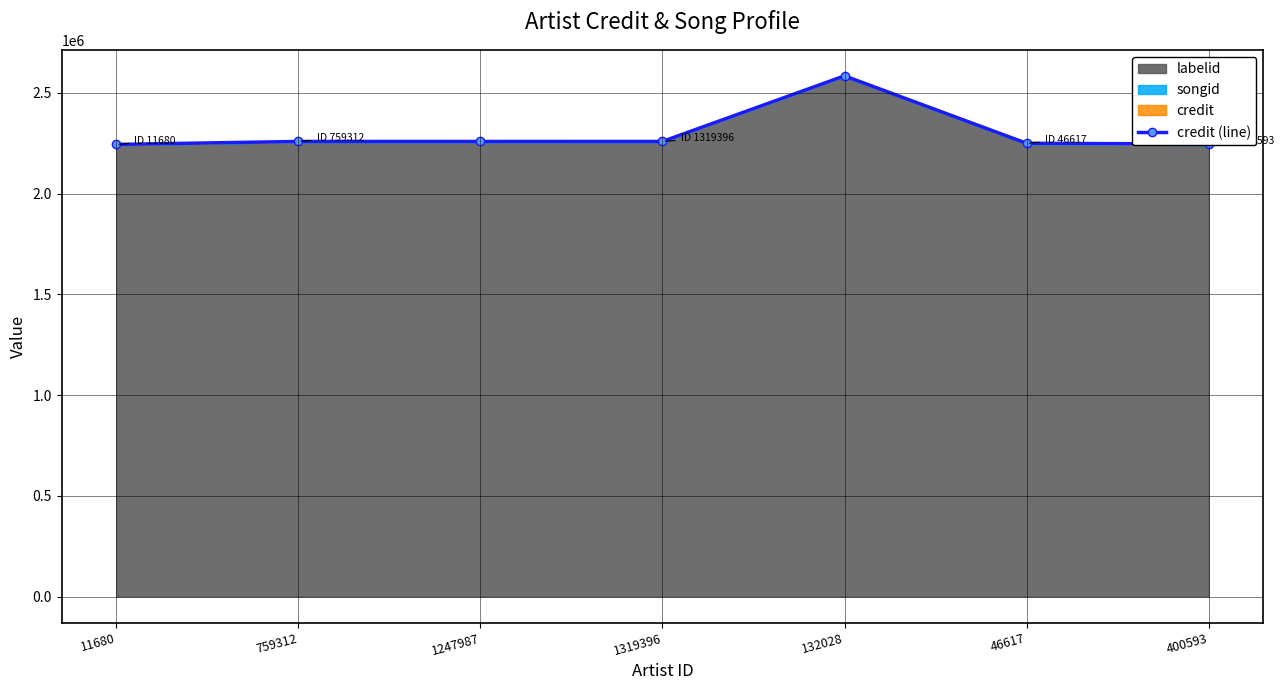

How many lines are shown in the chart?

1